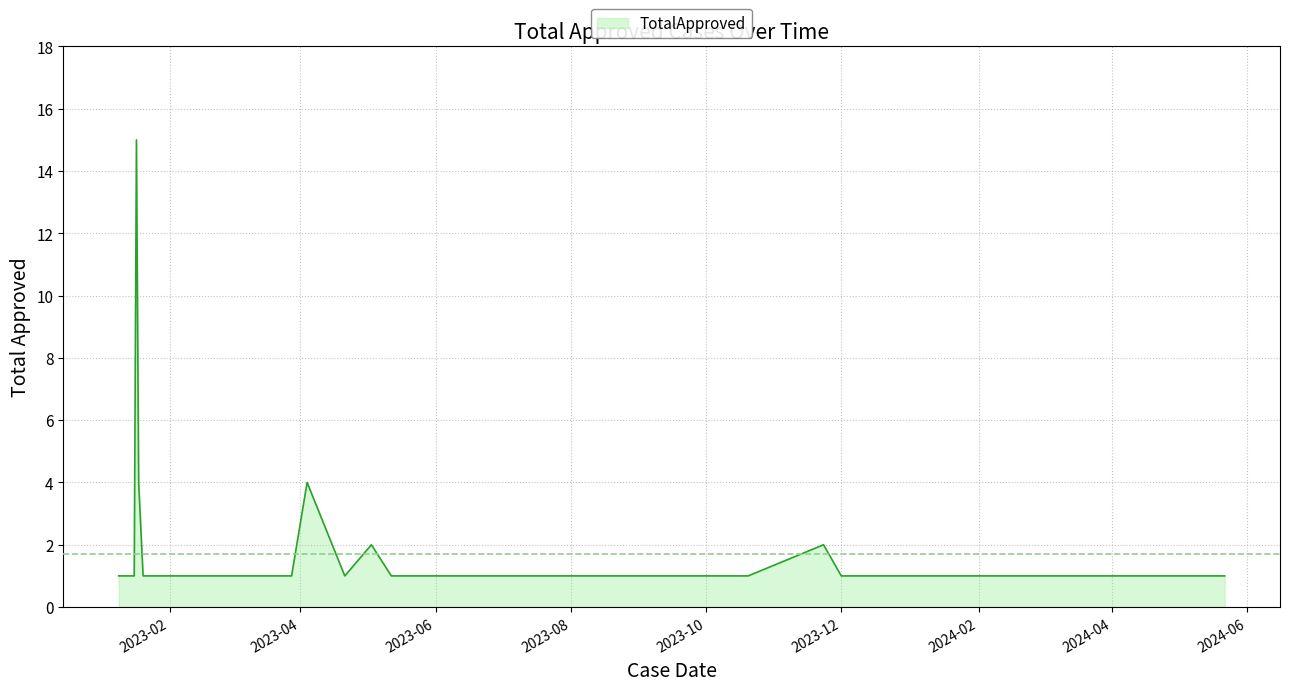

What is the difference between the second highest and minimum values?

3